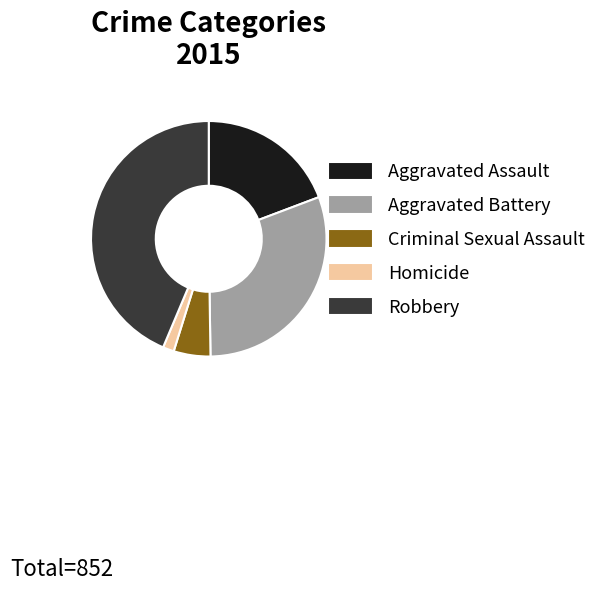

Approximately how many times larger is the value at Aggravated Battery compared to Aggravated Assault?

1.6